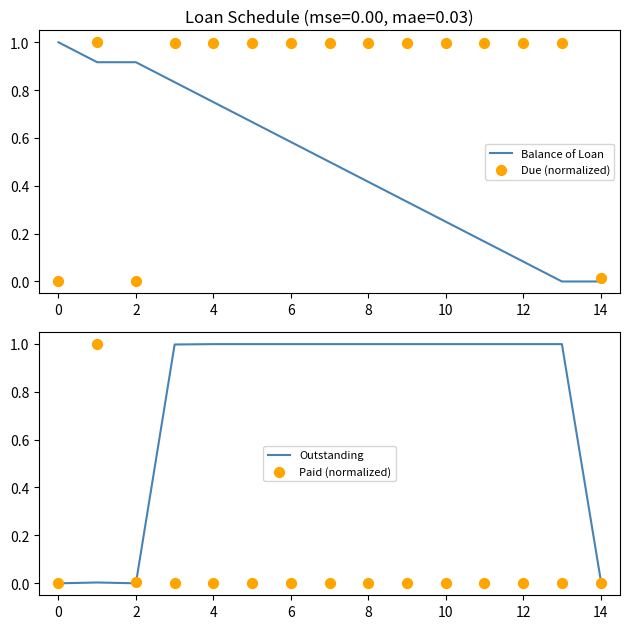

The Balance of Loan series shows 0.5 at 4. True or false?

False